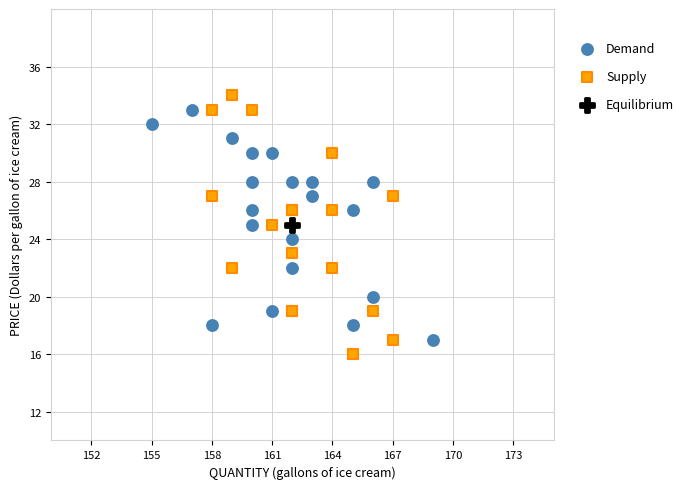

What are all the series names shown in the legend?

Demand, Supply, Equilibrium